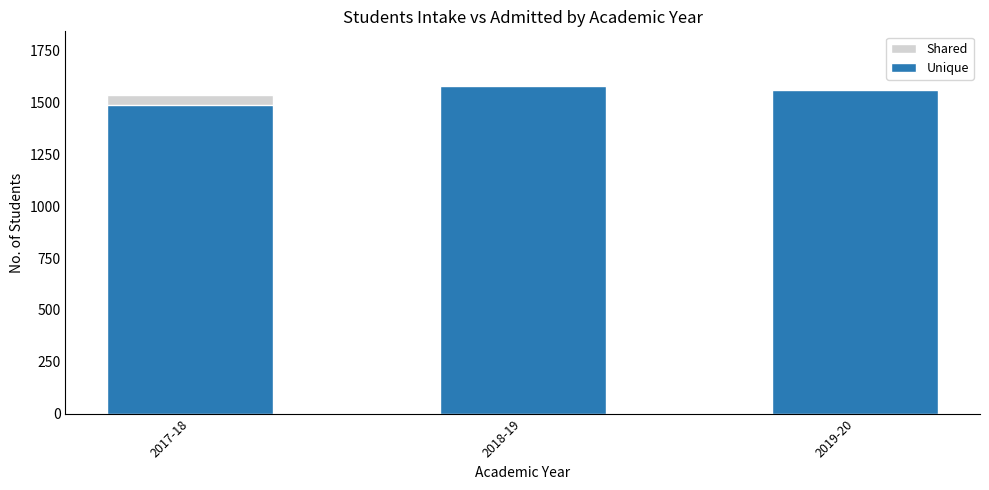

Which series has the widest spread of values?

Unique